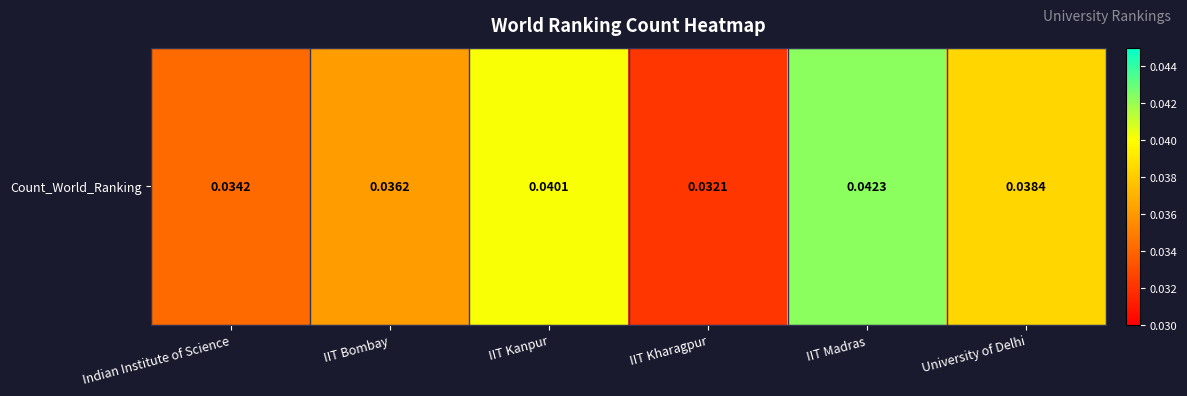

What is the sum of the values at IIT Kharagpur and IIT Kanpur?

0.1